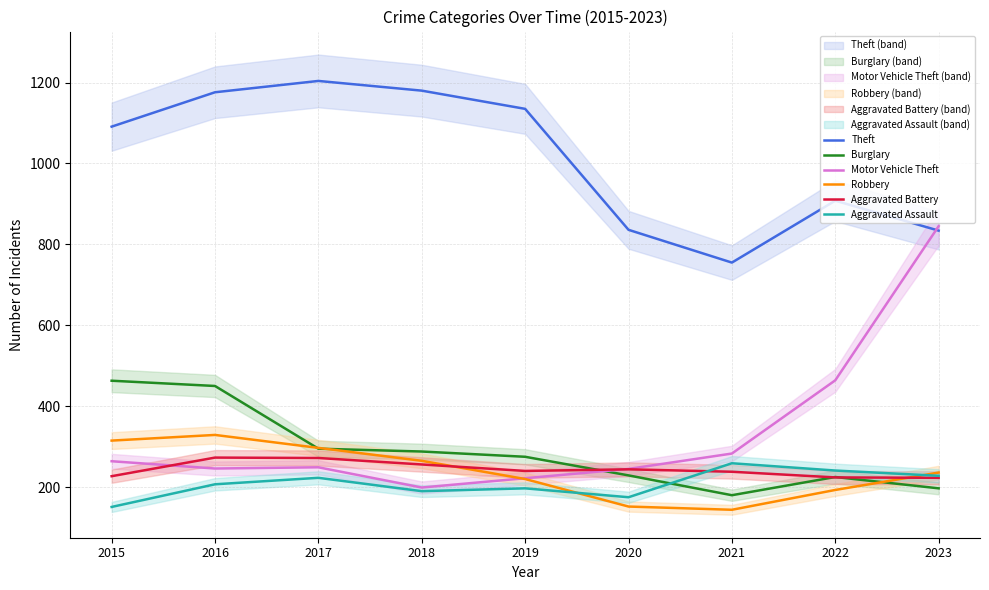

What is the total value across all series at 2015?

2511